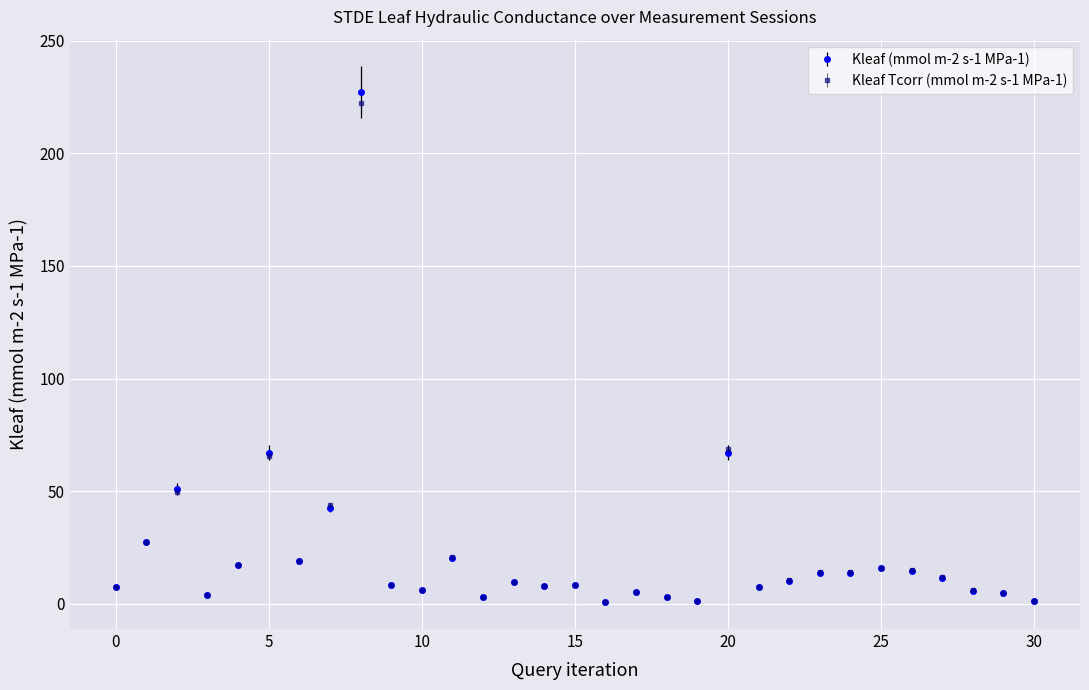

What is the greatest value displayed?

227.1